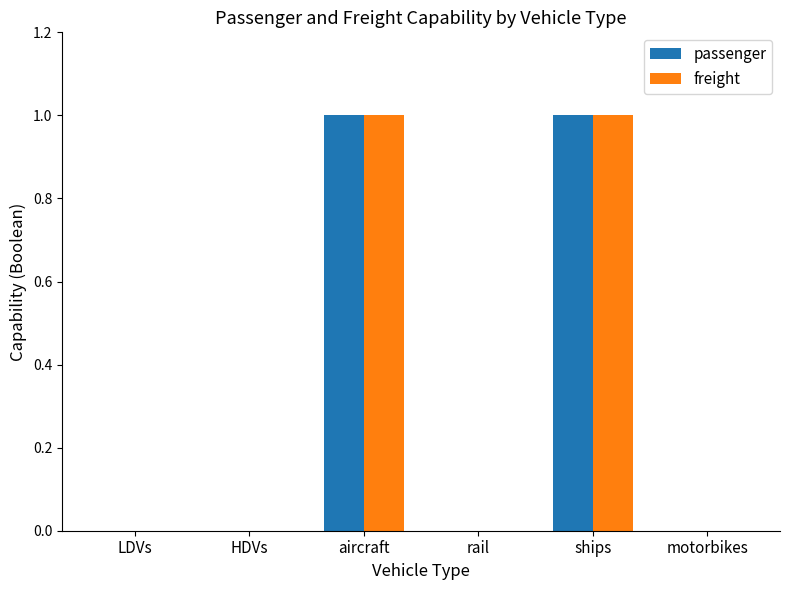

Count the passenger values in the range 0 to 1.

6